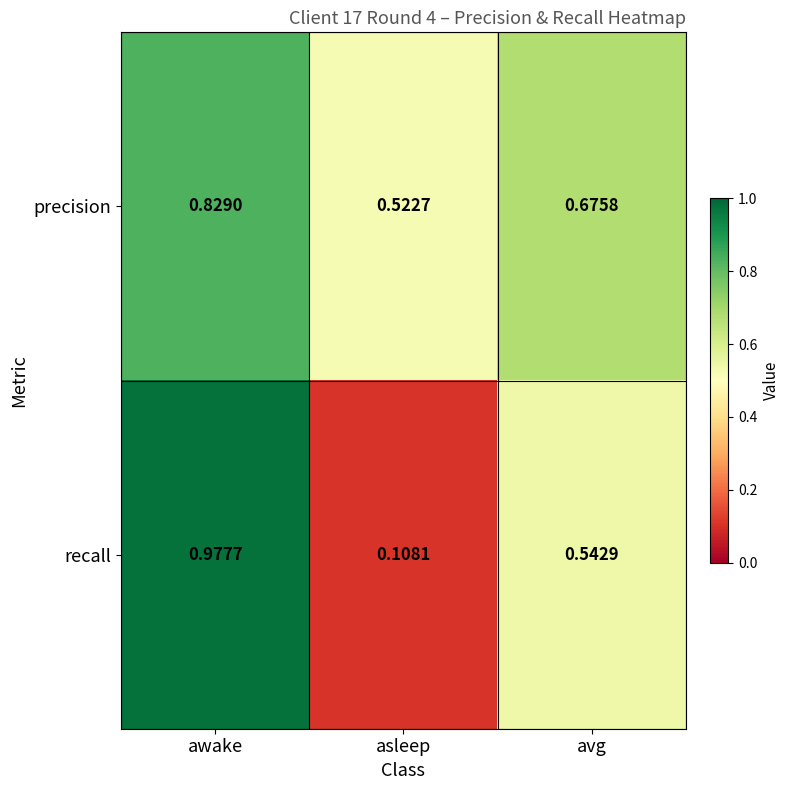

Where is recall nearest to the value 0?

asleep